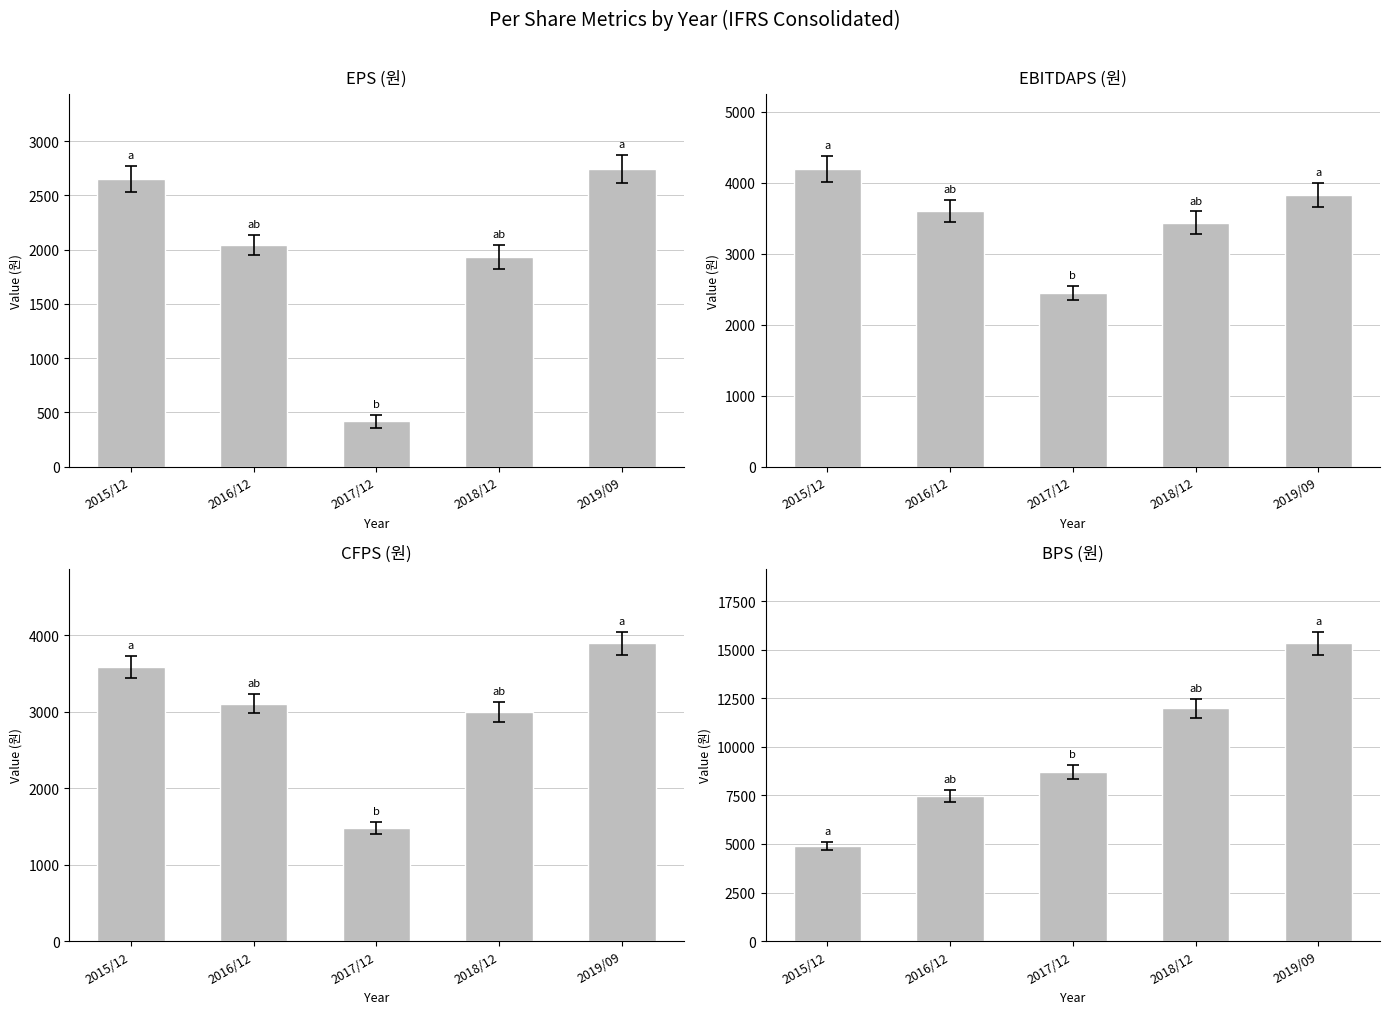

True or false: EPS (원) has a value of 418 at 2017/12.

True